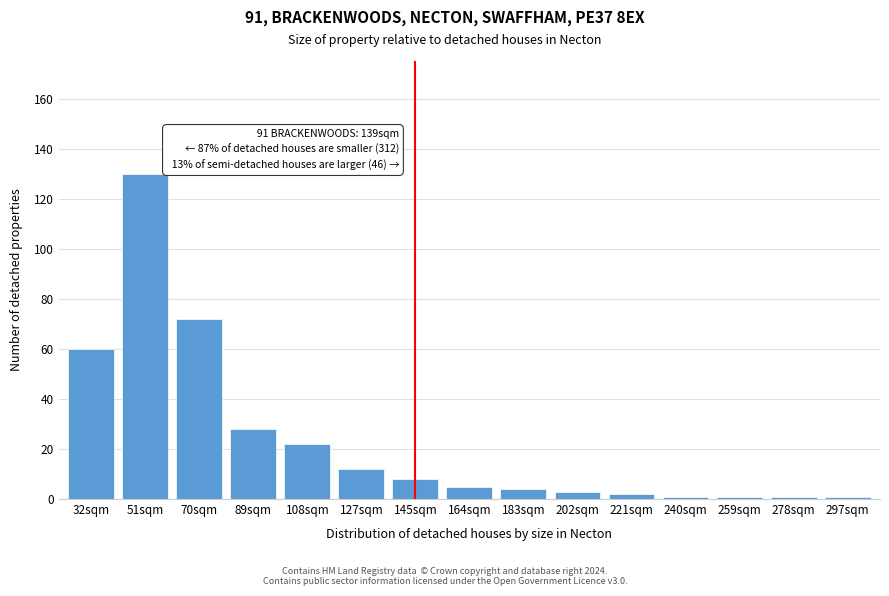

Reading left to right, what are all the values shown in this chart?

32sqm=60	51sqm=130	70sqm=72	89sqm=28	108sqm=22	127sqm=12	145sqm=8	164sqm=5	183sqm=4	202sqm=3	221sqm=2	240sqm=1	259sqm=1	278sqm=1	297sqm=1